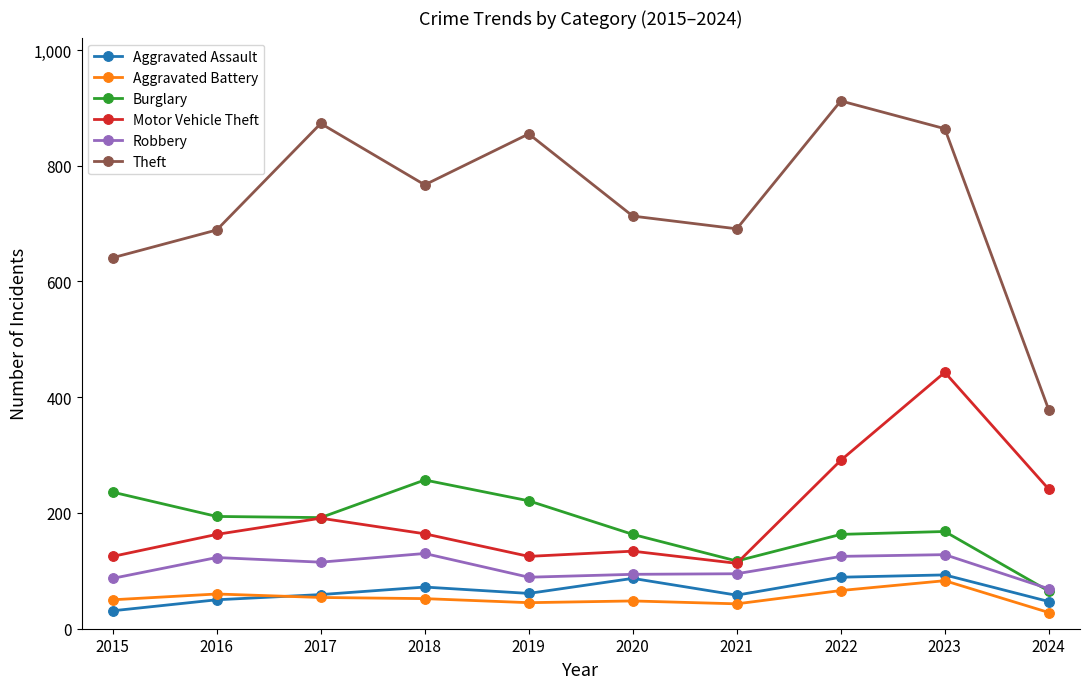

Which series has the largest total across all categories?

Theft